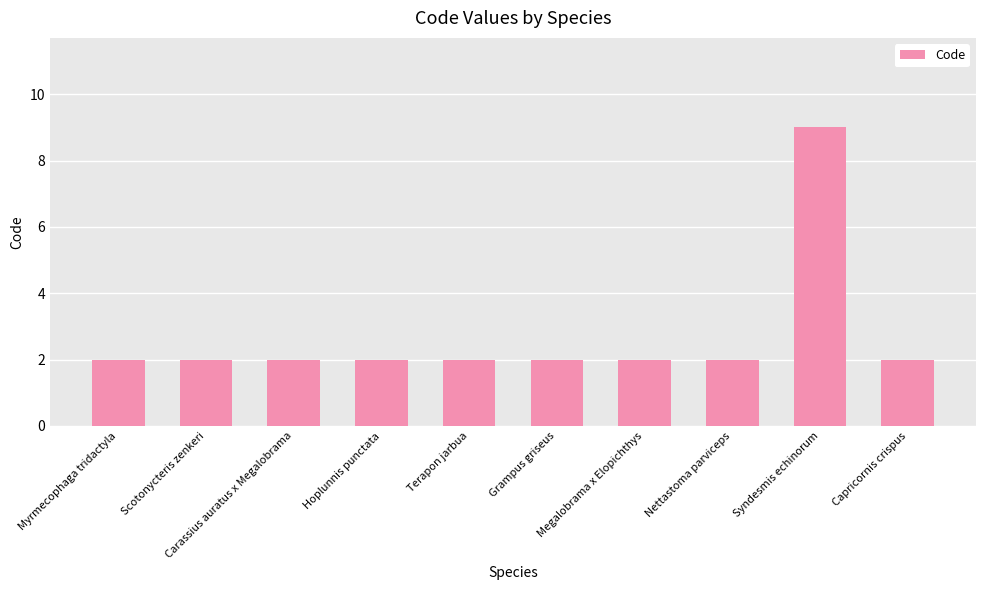

Is it true that the value at Nettastoma parviceps is 2?

True